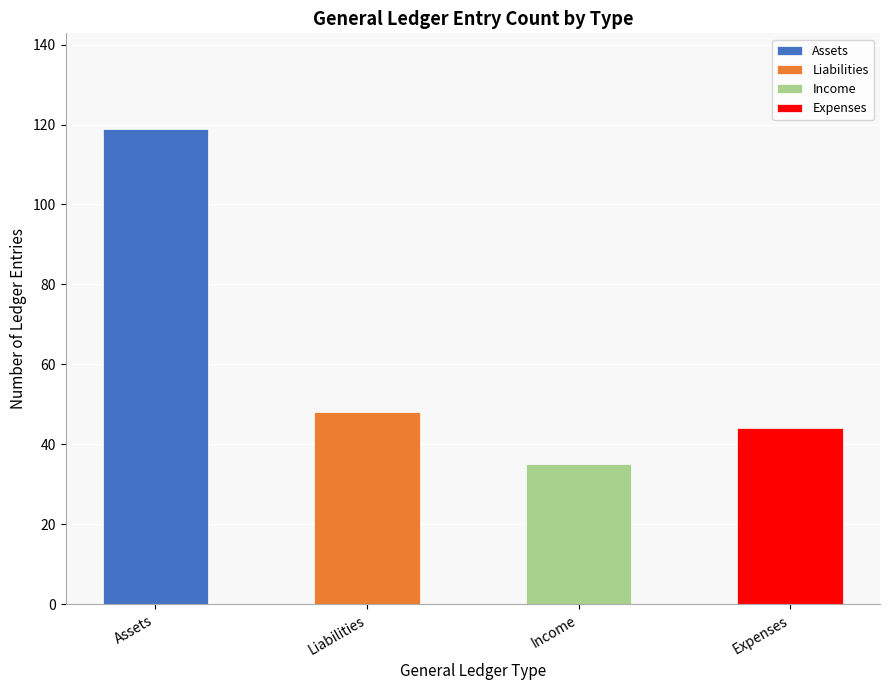

What is the ratio of the value at Liabilities to the value at Assets?

0.4